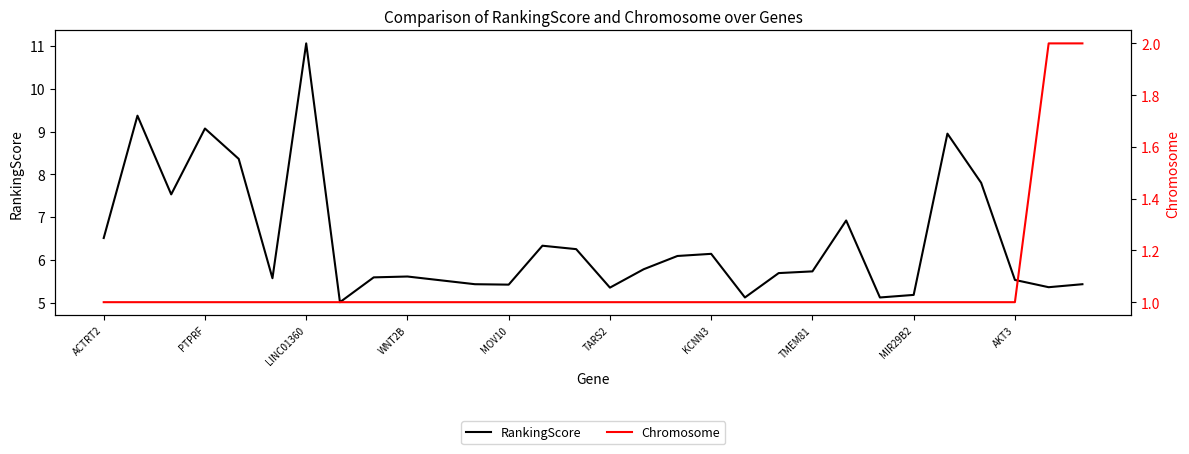

Which series has the largest total across all categories?

RankingScore